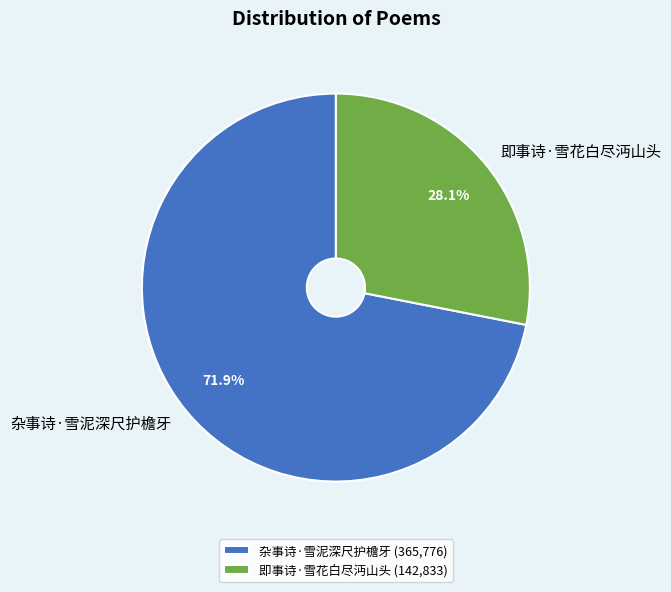

How many segments does this pie chart have?

2